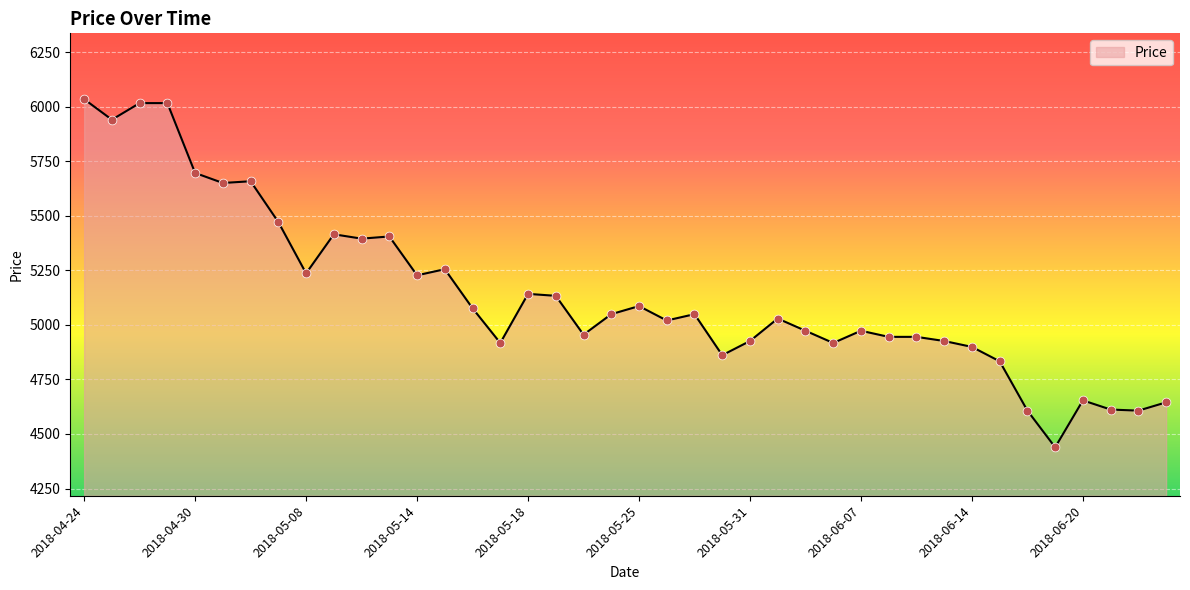

What is the smallest value displayed?

4439